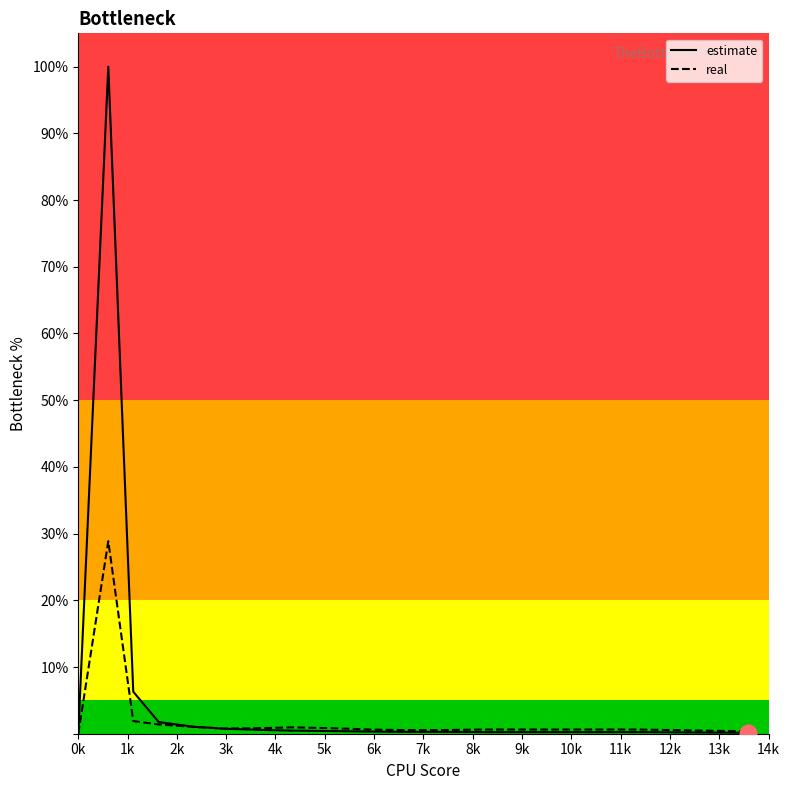

Does the chart have visible grid lines?

No